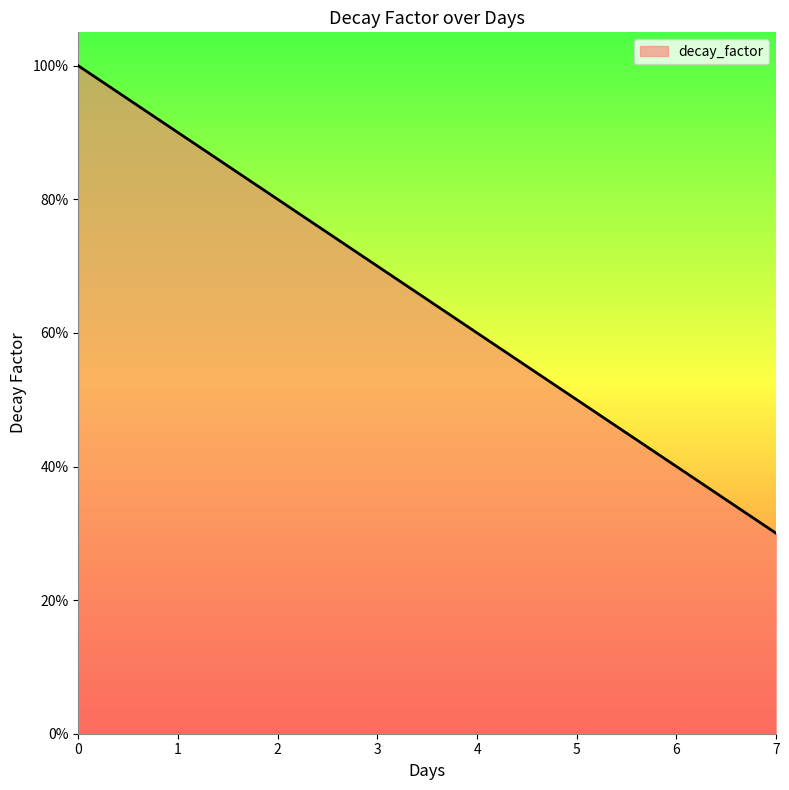

Reading right to left, extract all data points from this chart.

7.0=0.3	6.0=0.4	5.0=0.5	4.0=0.6	3.0=0.7	2.0=0.8	1.0=0.9	0.0=1.0